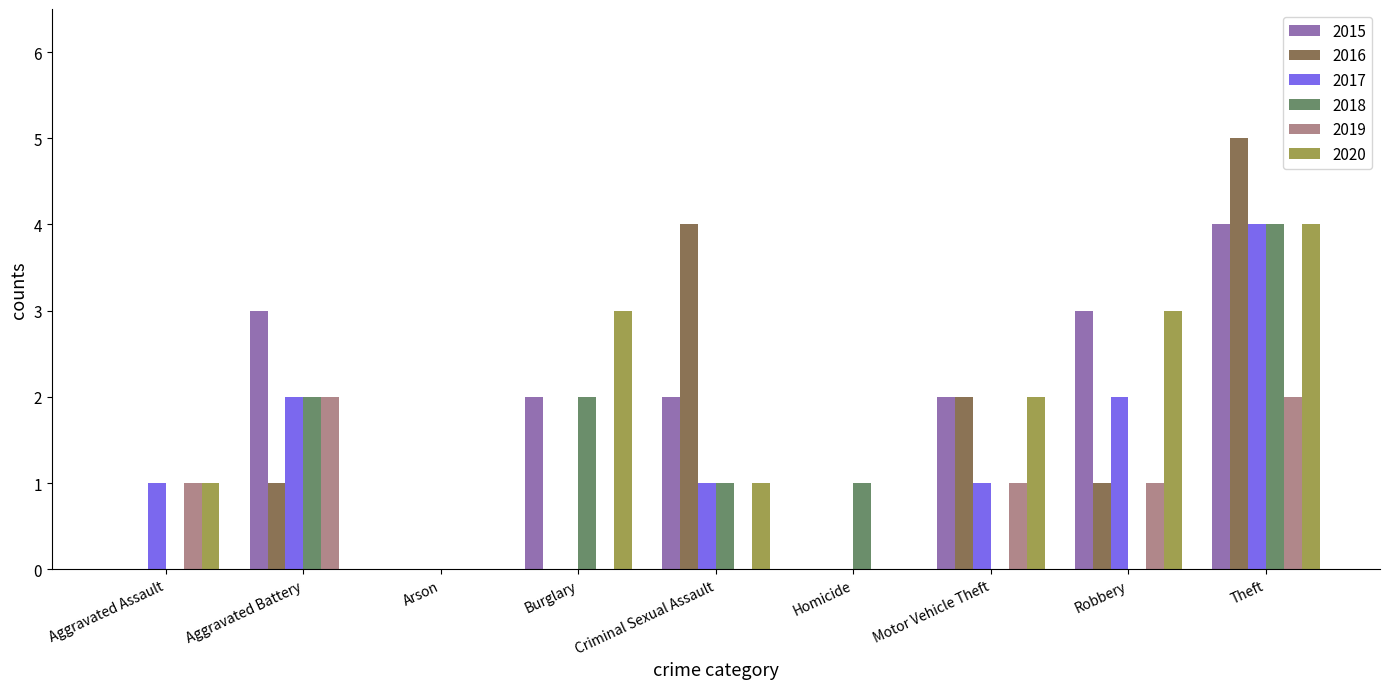

What is the total value across all series at Criminal Sexual Assault?

9